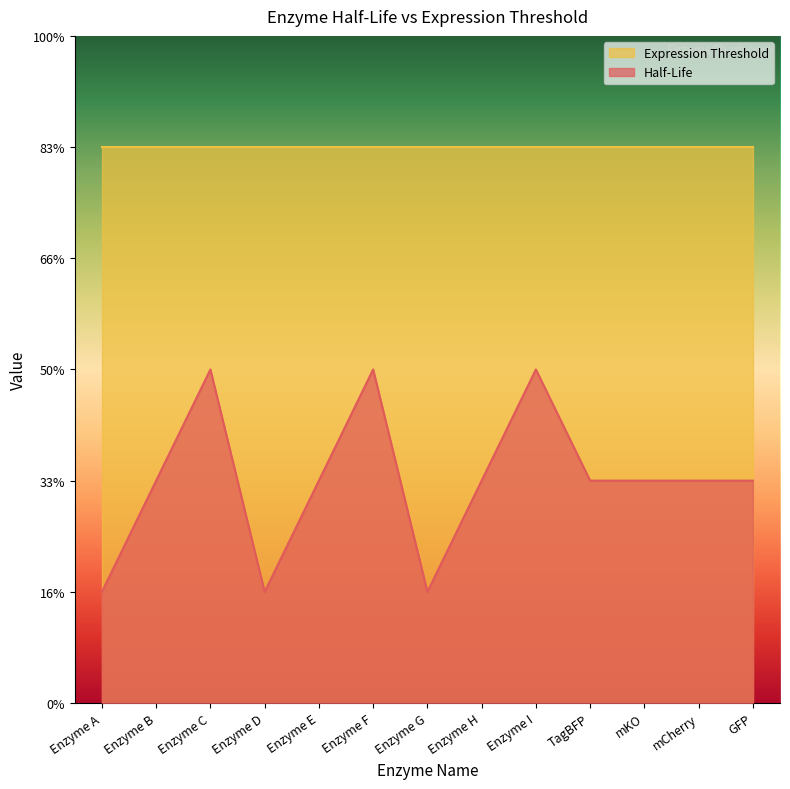

List the labels in order of value, smallest first.

Enzyme A, Enzyme D, Enzyme G, Enzyme B, Enzyme E, Enzyme H, TagBFP, mKO, mCherry, GFP, Enzyme C, Enzyme F, Enzyme I